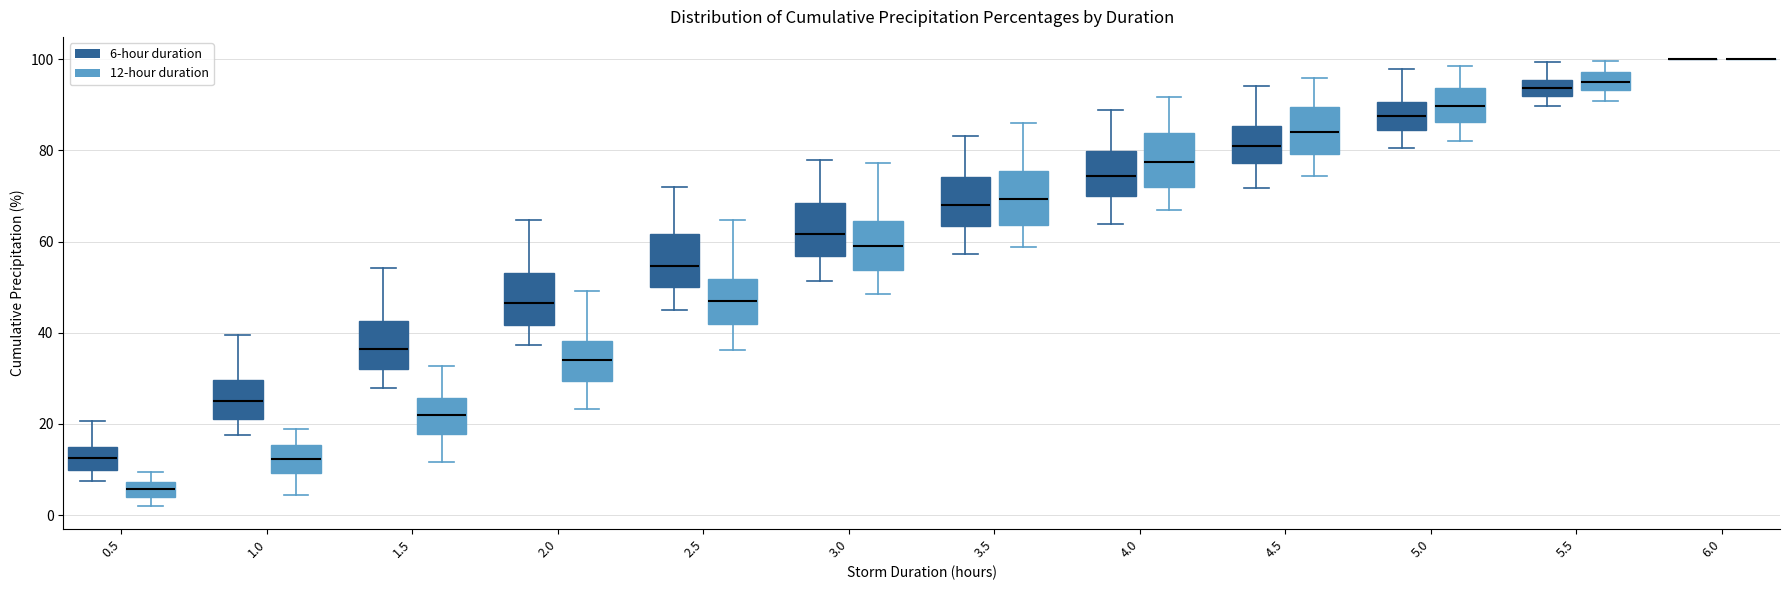

Where is the lower edge of the box for 0.5 (6-hour duration) on the y-axis? The values are not printed on the chart, so give them approximately, as read against the axis.

10